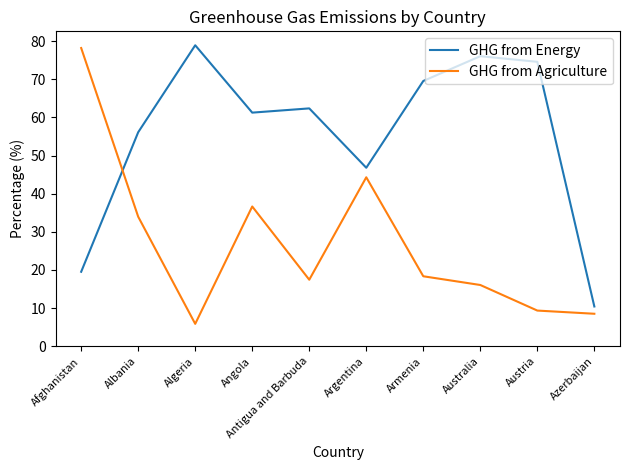

What is the smallest value displayed?

5.9